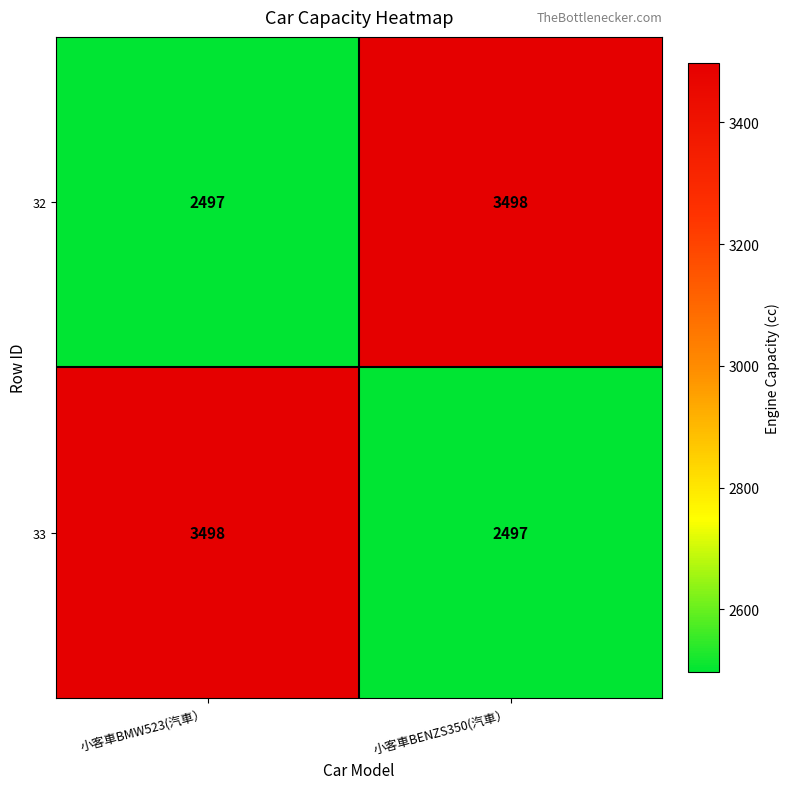

What is the average value of the 33 series?

2998